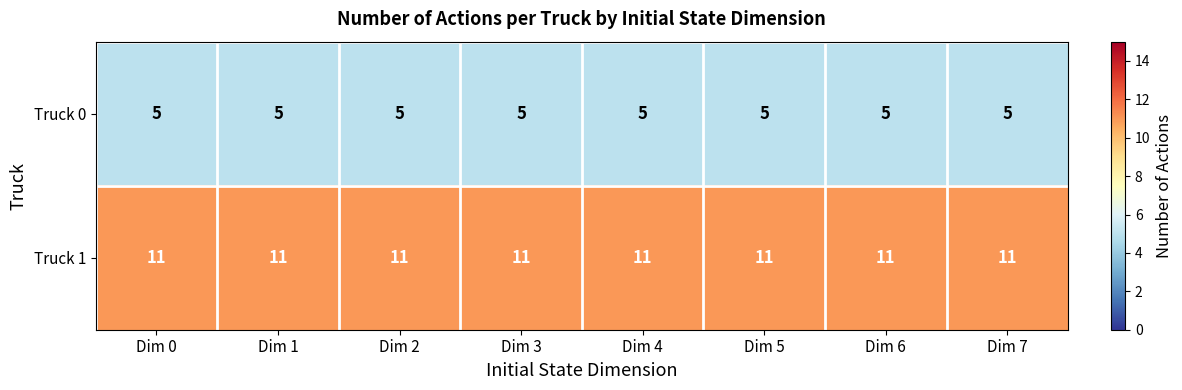

The Truck 0 series shows 7 at Dim 1. True or false?

False